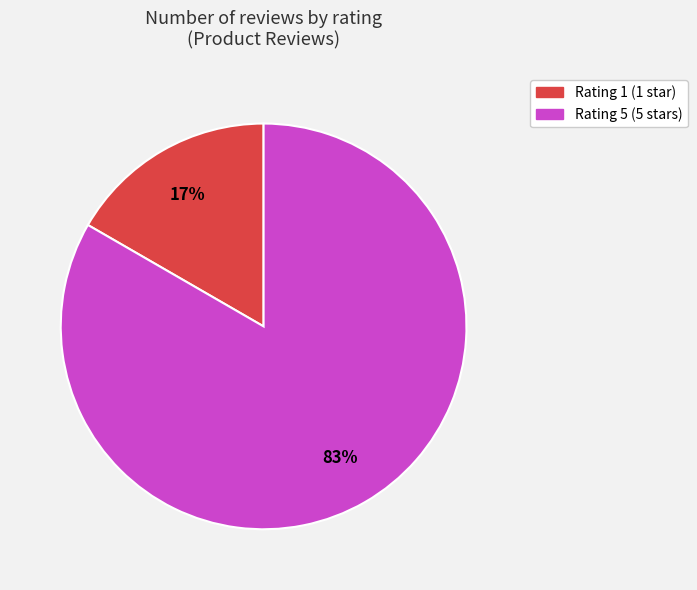

To the nearest percent, what is the combined percentage of Rating 1 and Rating 5?

100%